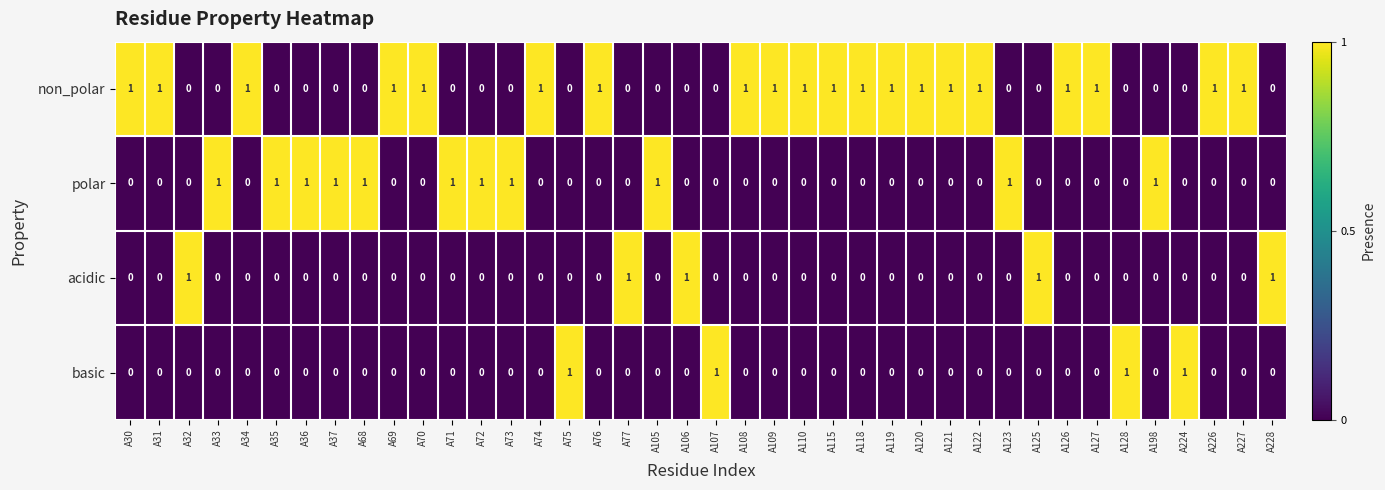

What is the sum of all acidic values?

5